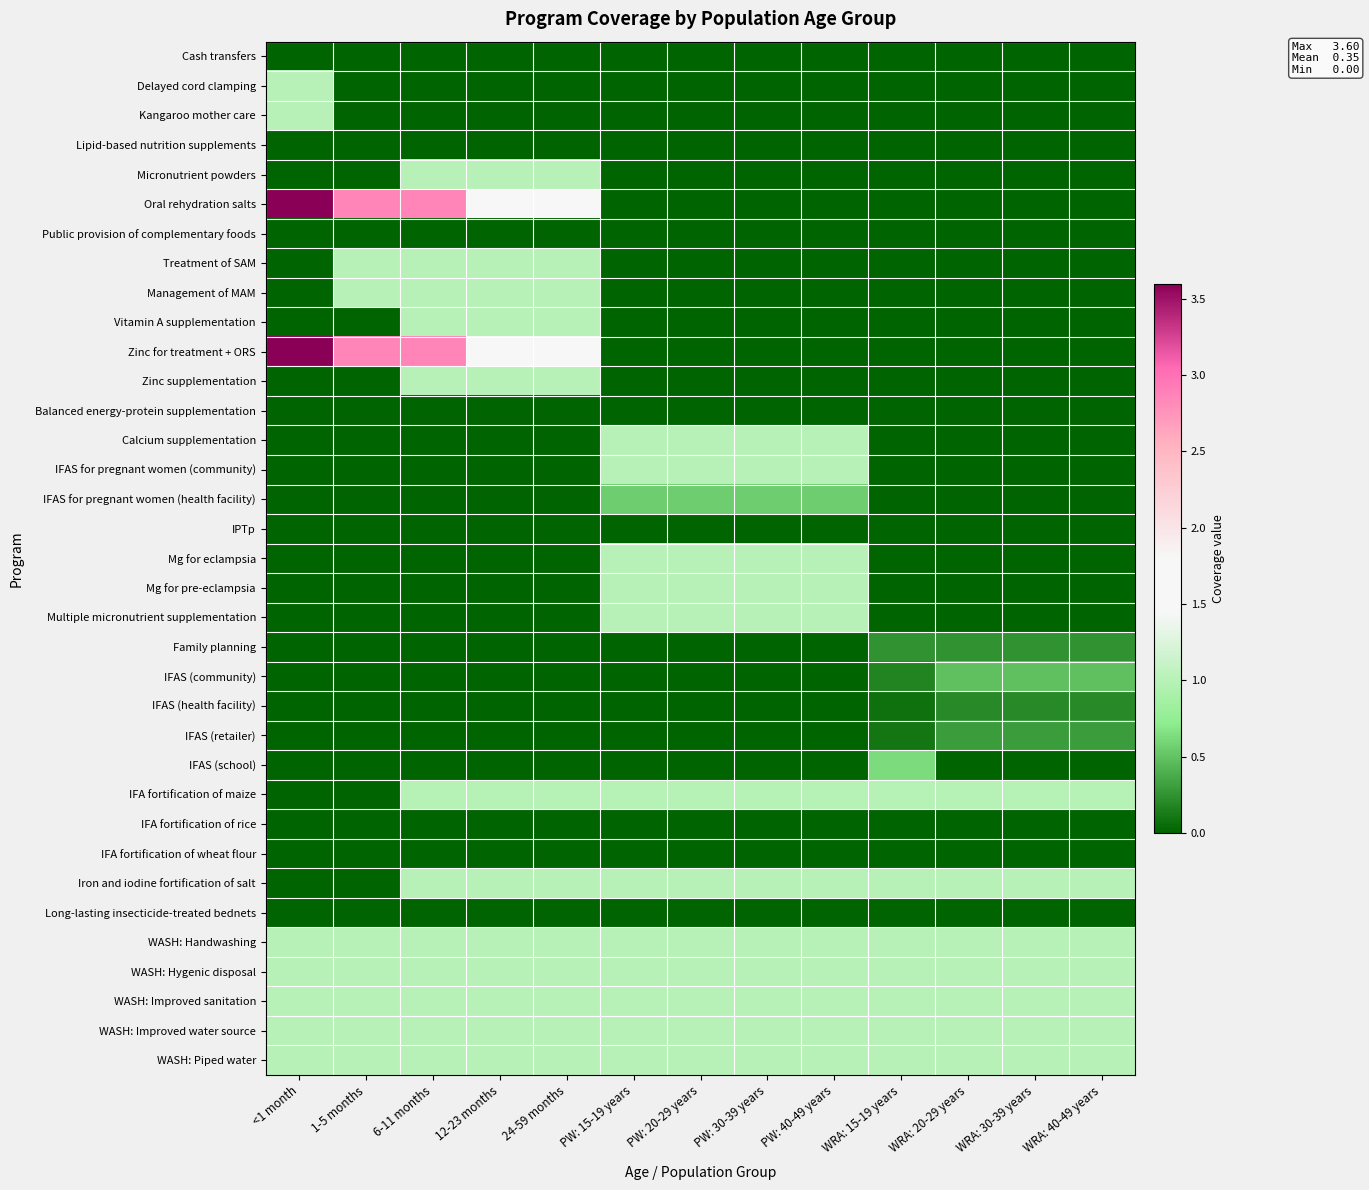

How many distinct data groups are displayed?

35